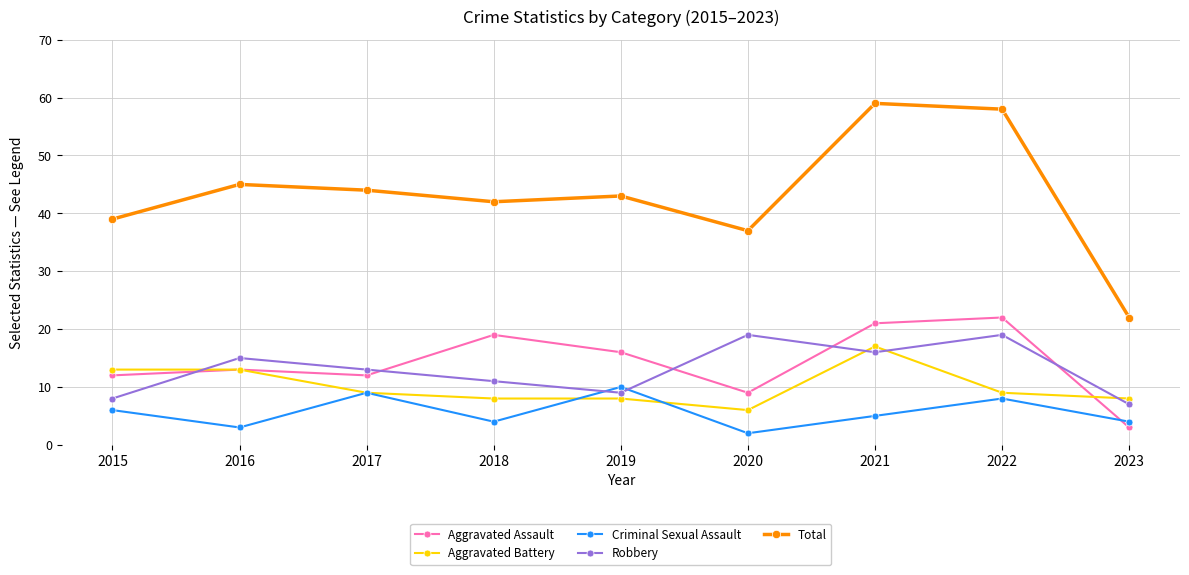

Where is Criminal Sexual Assault nearest to the value 6?

2015